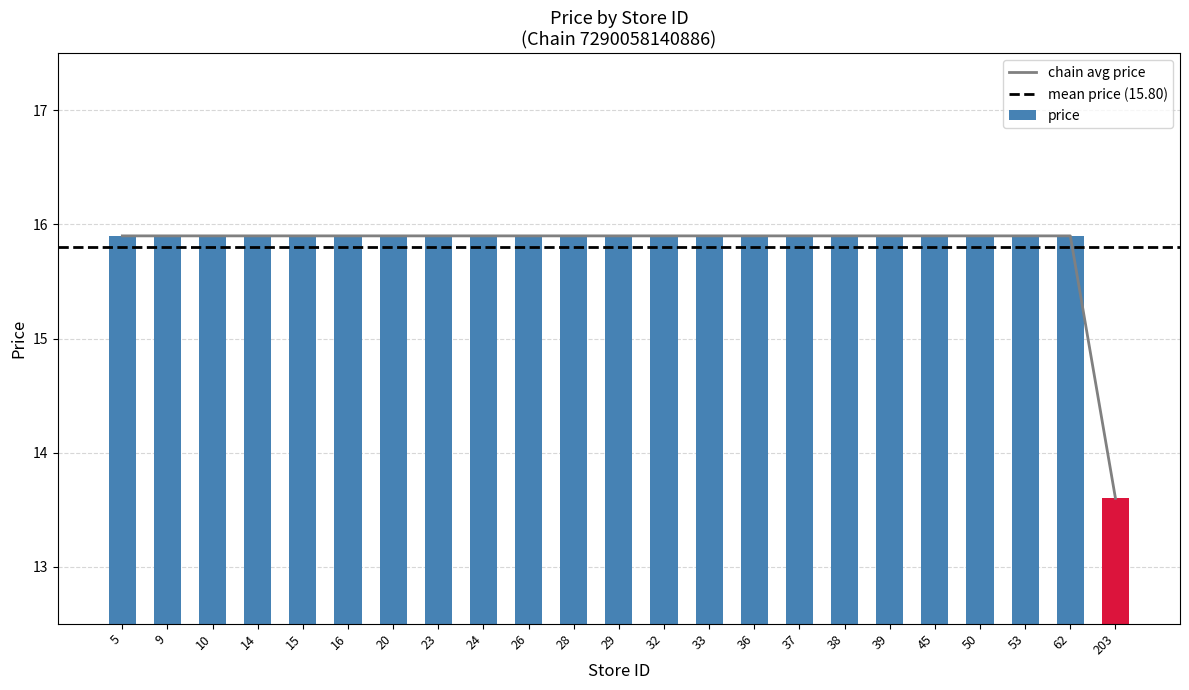

Reading left to right, what are all the values shown in this chart?

5=15.9	9=15.9	10=15.9	14=15.9	15=15.9	16=15.9	20=15.9	23=15.9	24=15.9	26=15.9	28=15.9	29=15.9	32=15.9	33=15.9	36=15.9	37=15.9	38=15.9	39=15.9	45=15.9	50=15.9	53=15.9	62=15.9	203=13.6